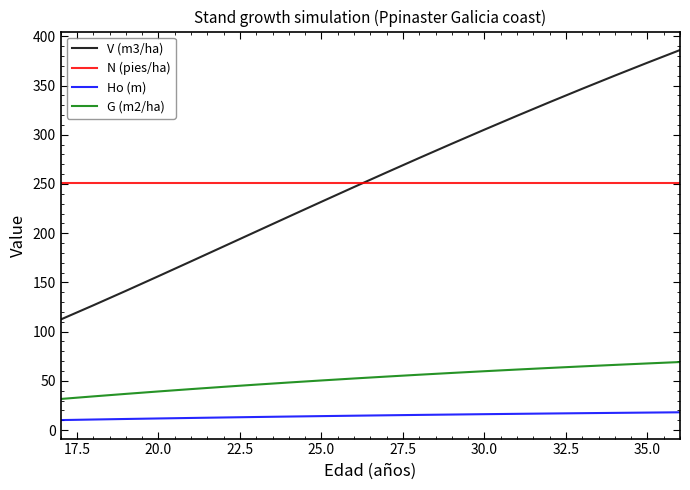

List the series in order of their peak value, lowest first.

Ho (m), G (m2/ha), N (pies/ha), V (m3/ha)